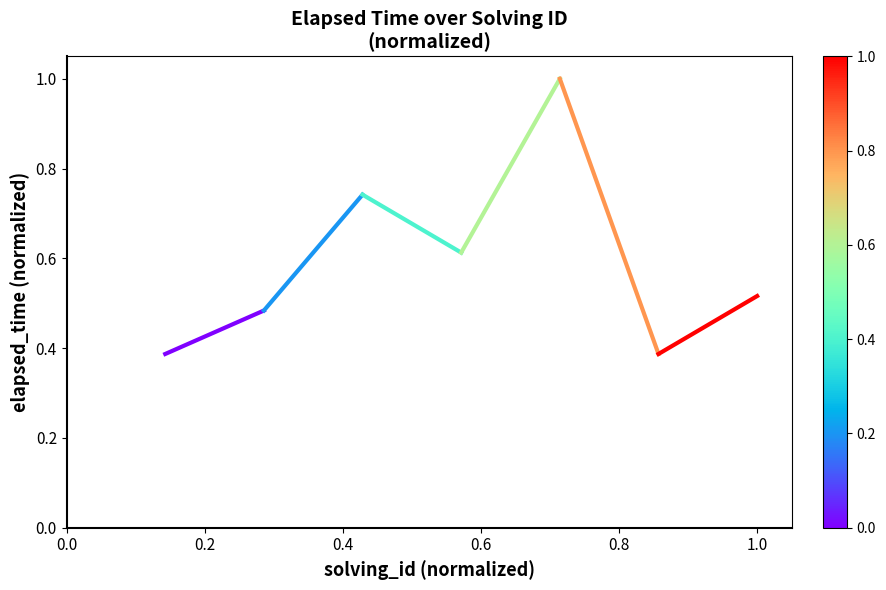

What is the difference between the maximum and minimum values?

0.6